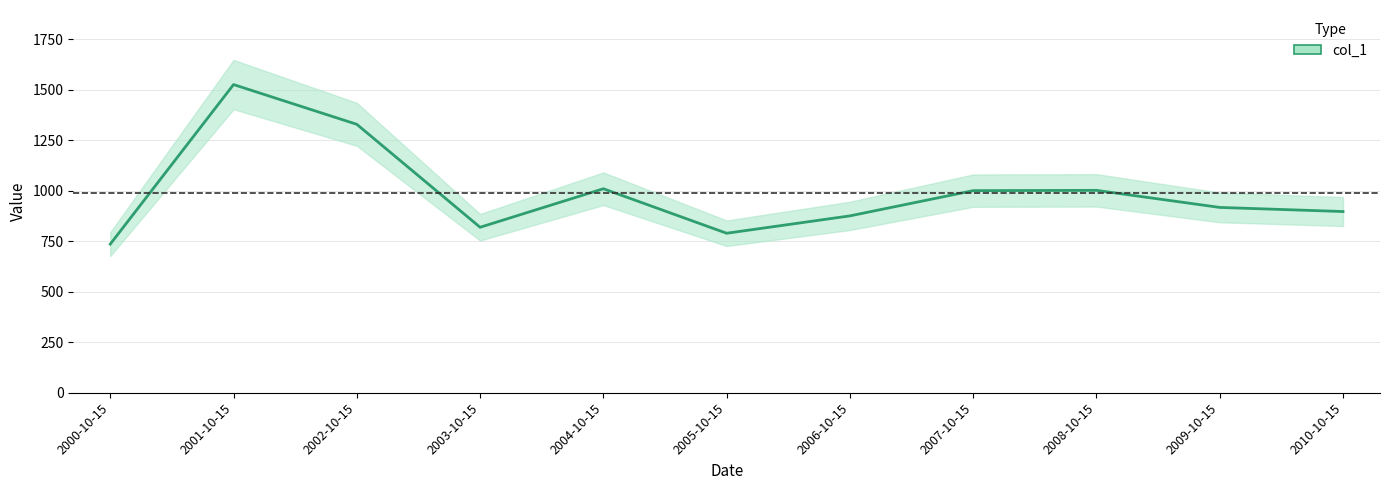

Reading left to right, what are all the values shown in this chart?

2000-10-15=735.6	2001-10-15=1525.2	2002-10-15=1328.5	2003-10-15=819.0	2004-10-15=1009.6	2005-10-15=789.4	2006-10-15=875.4	2007-10-15=1000.3	2008-10-15=1001.7	2009-10-15=917.2	2010-10-15=896.9